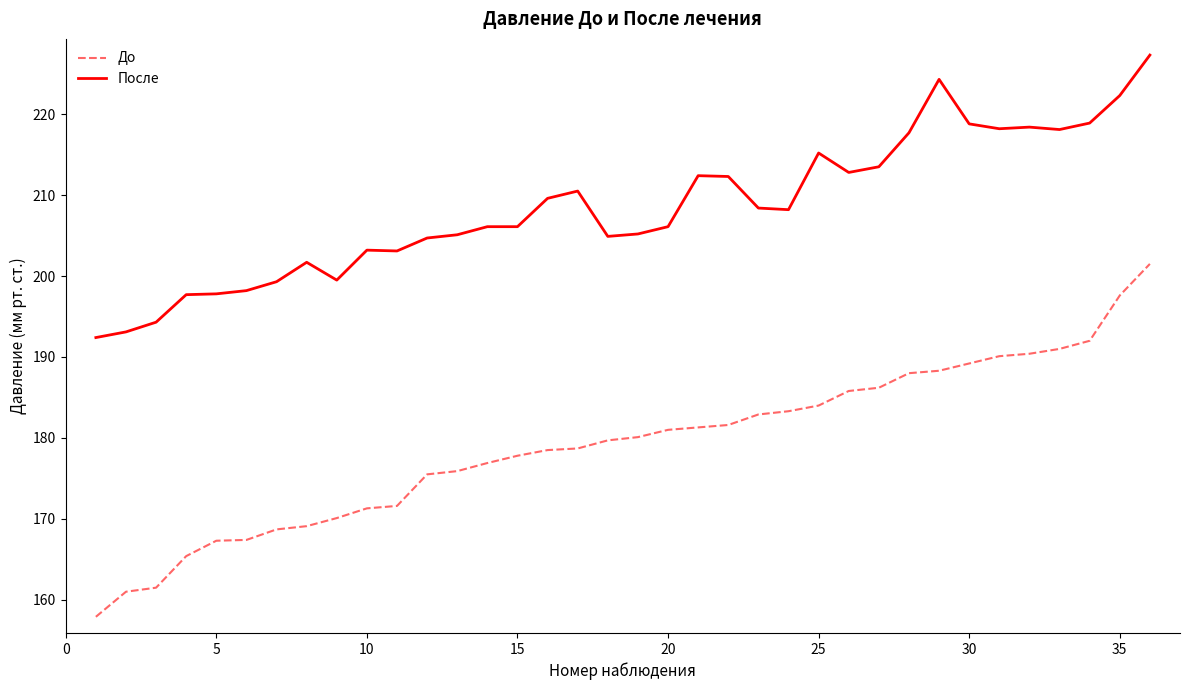

List the series in order of their peak value, highest first.

После, До